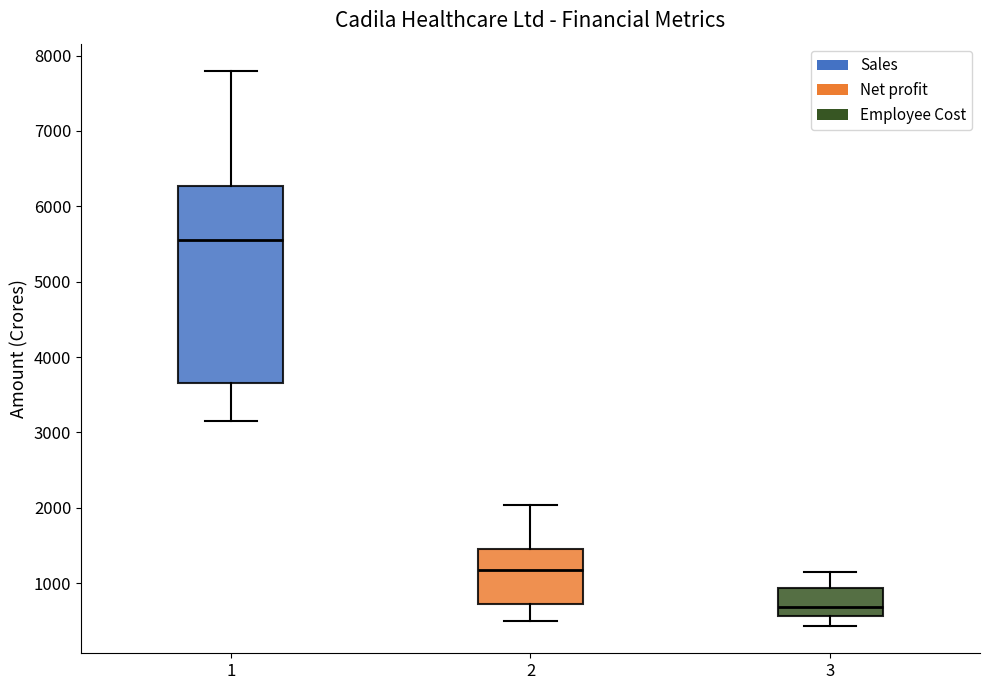

Comparing the boxes themselves (not the whiskers), which one is the tallest?

1